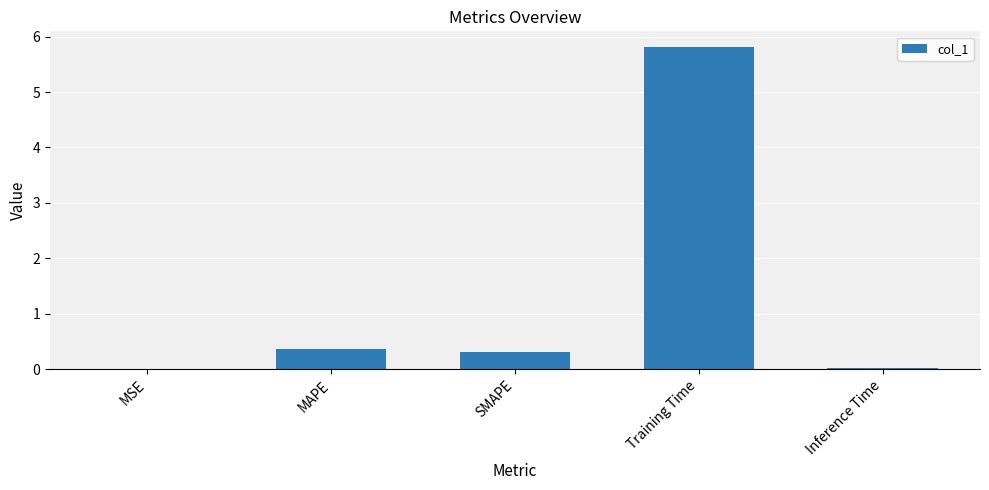

True or false: the data shows 5.8 at Training Time.

True